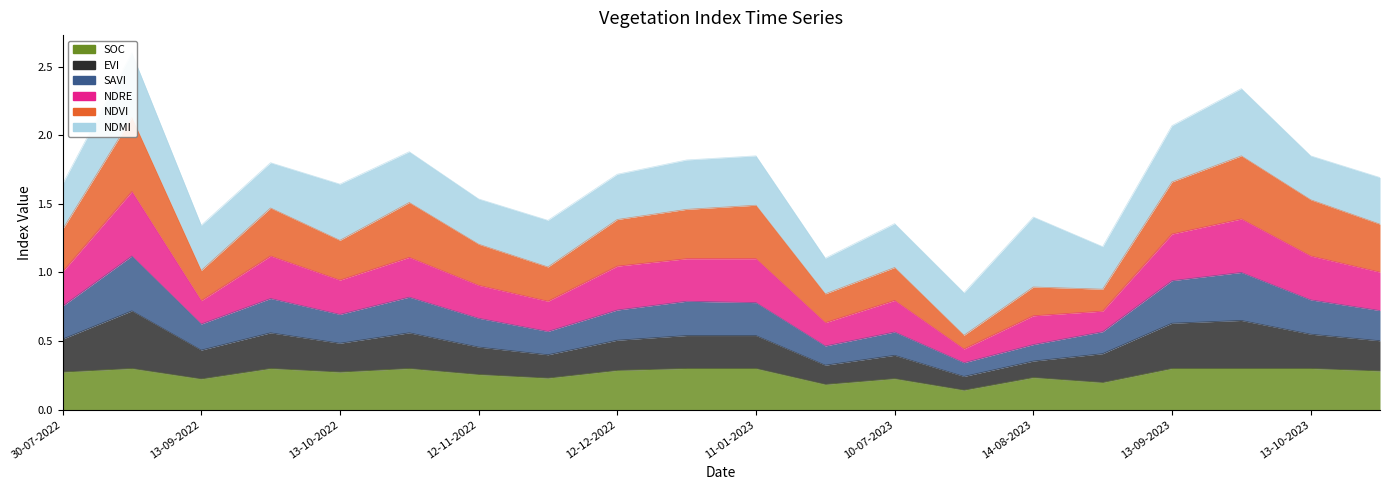

True or false: soc and savi cross at least once.

False